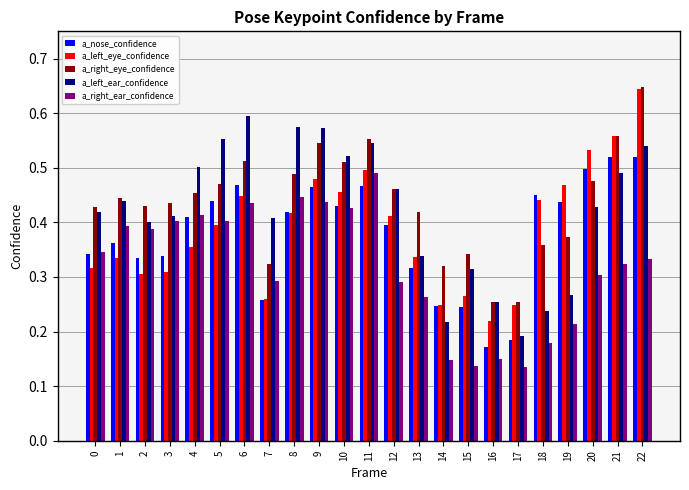

What is the sum of all a_right_eye_confidence values?

10.1